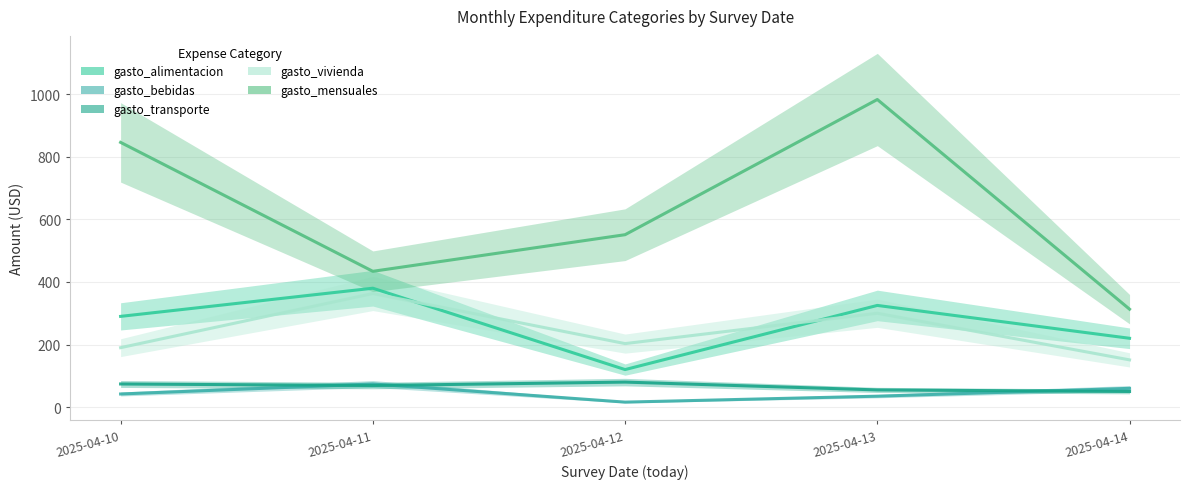

What are all the series names shown in the legend?

gasto_alimentacion, gasto_bebidas, gasto_transporte, gasto_vivienda, gasto_mensuales